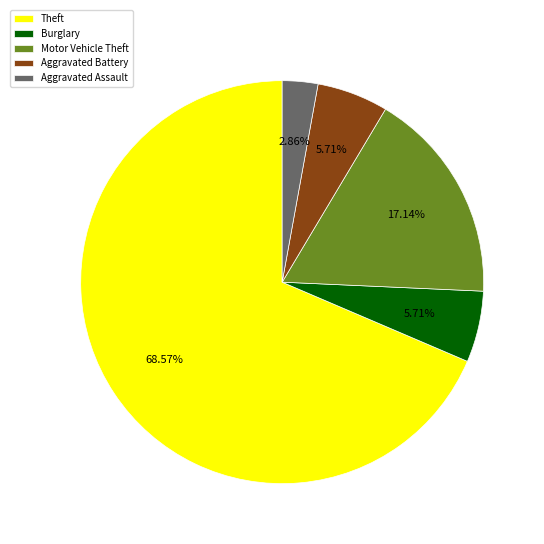

Which category has the smallest portion of the pie?

Aggravated Assault